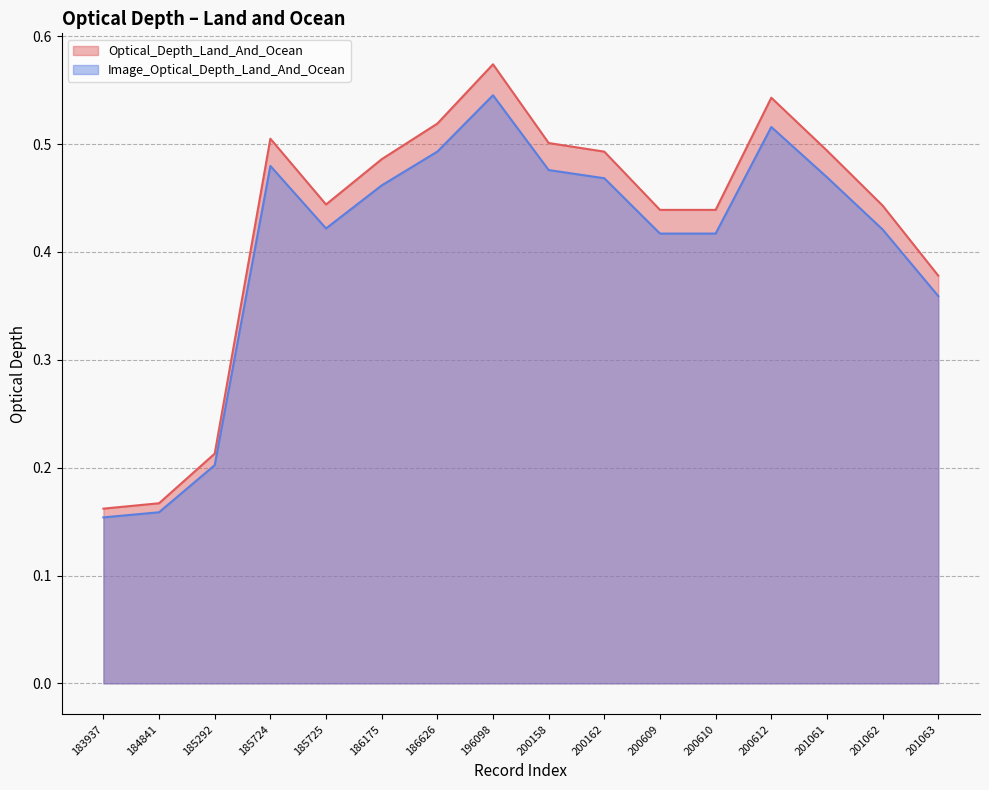

Is it true that Optical_Depth_Land_And_Ocean equals 0.5 at 200162?

True